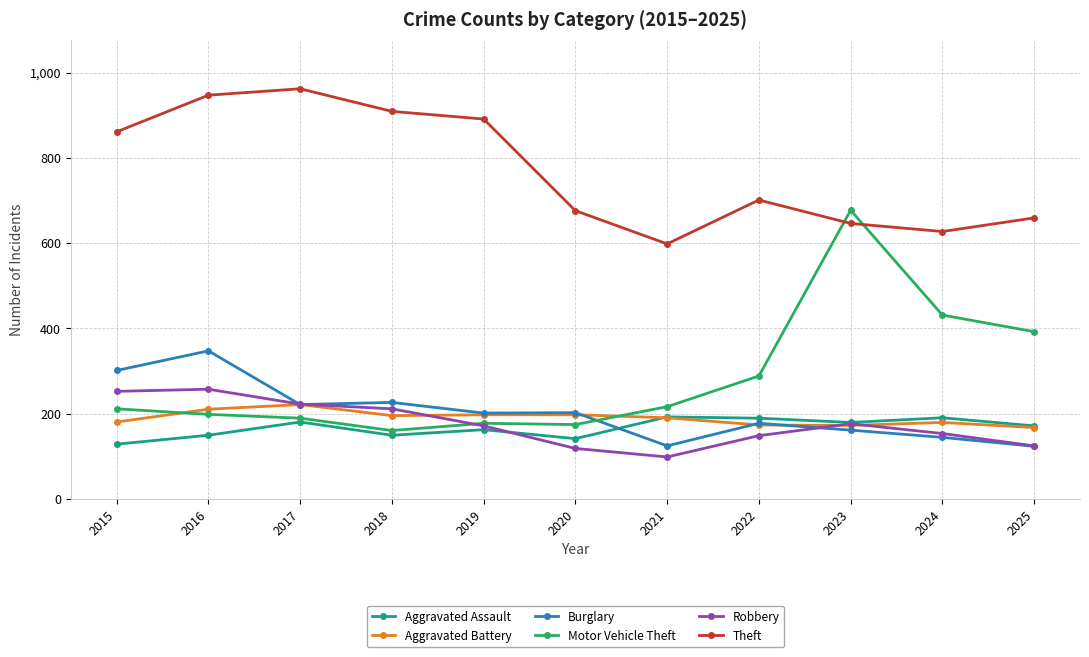

Between 2016 and 2025, which series saw the biggest shift?

Theft